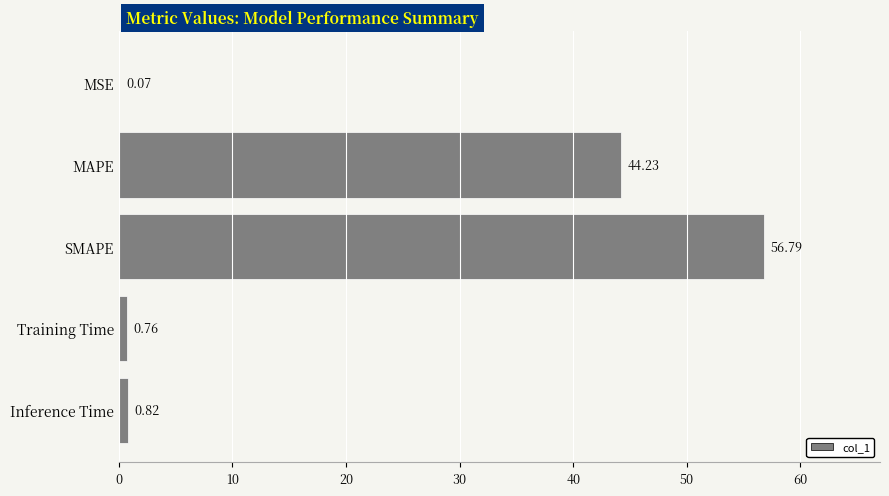

What is the change in value from MAPE to Inference Time?

-43.4